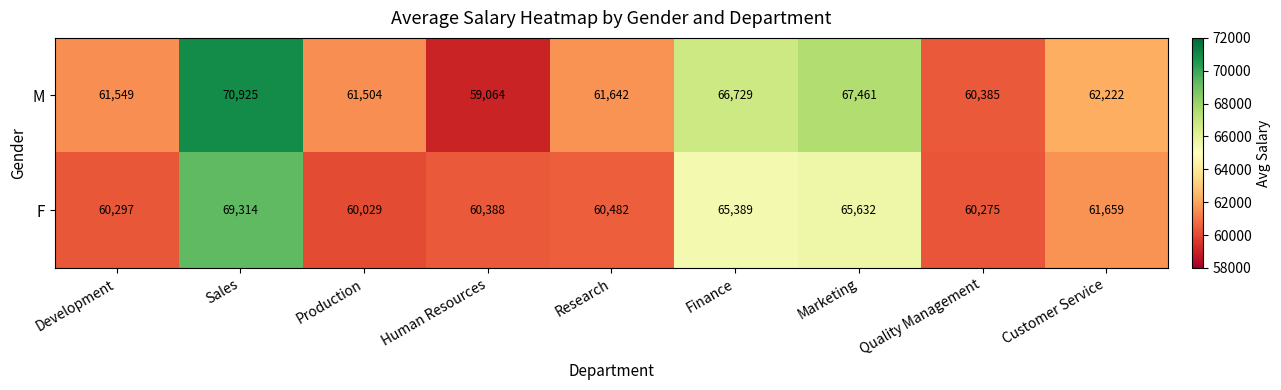

What is the highest value of the F series?

69314